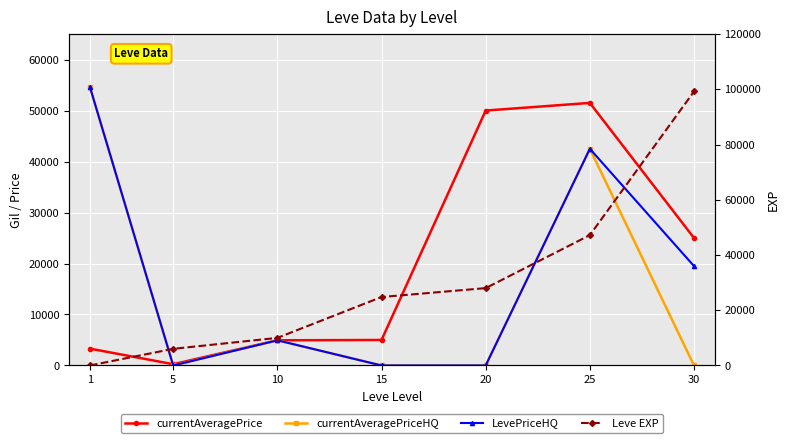

What is the total value across all series at 10?

24801